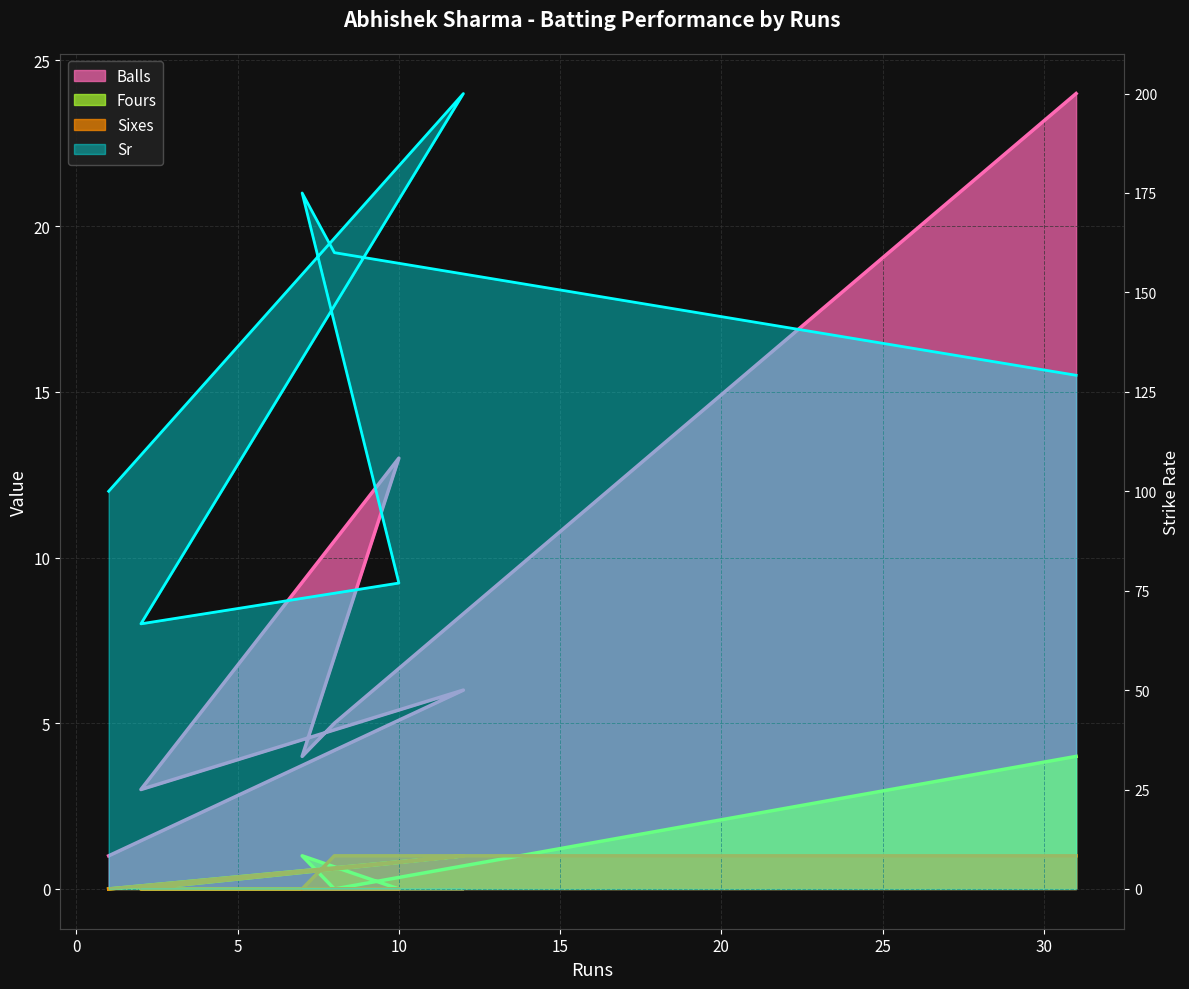

What is the highest value of the Sixes series?

1.0